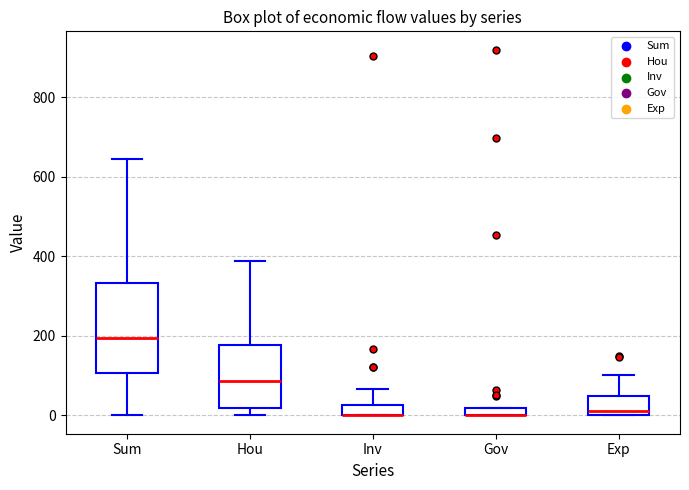

Which box is the tallest, from its lower edge to its upper edge?

Sum